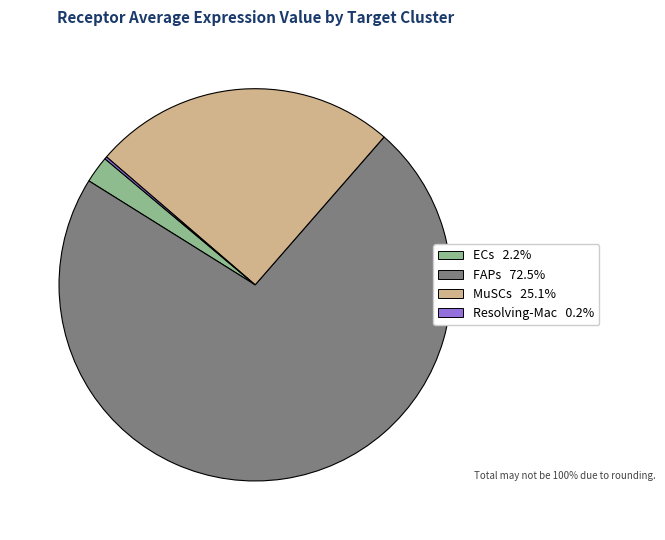

Is FAPs the majority of the pie?

Yes